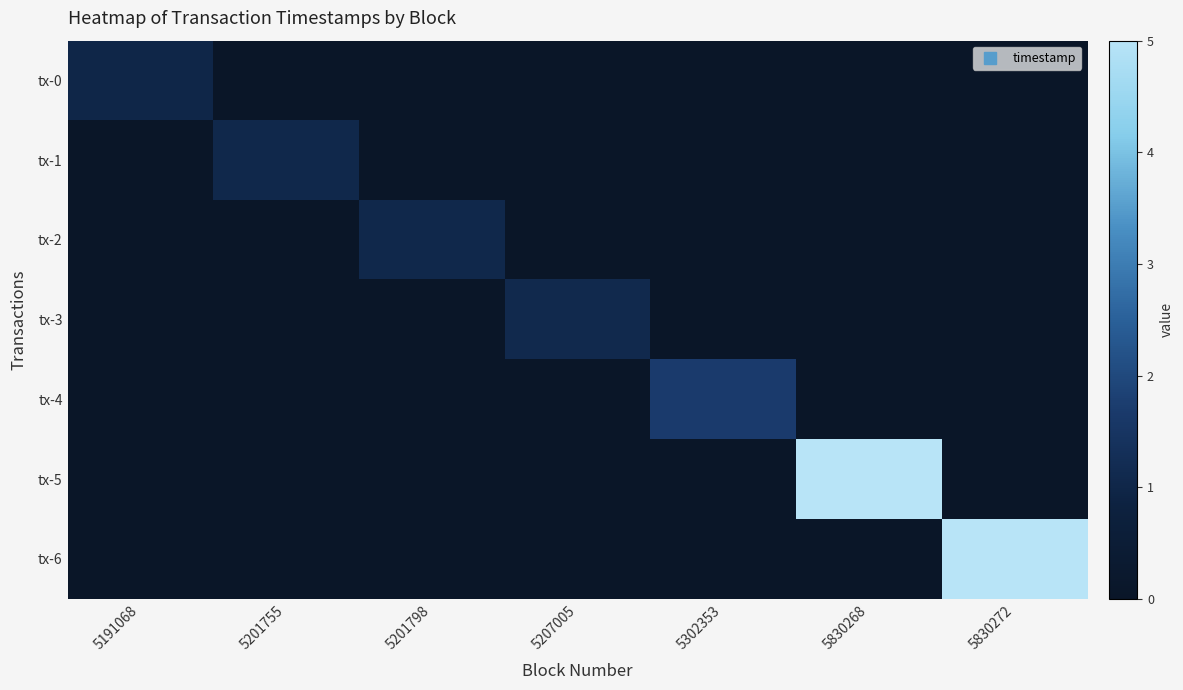

Which series has the largest range (max minus min)?

tx-6